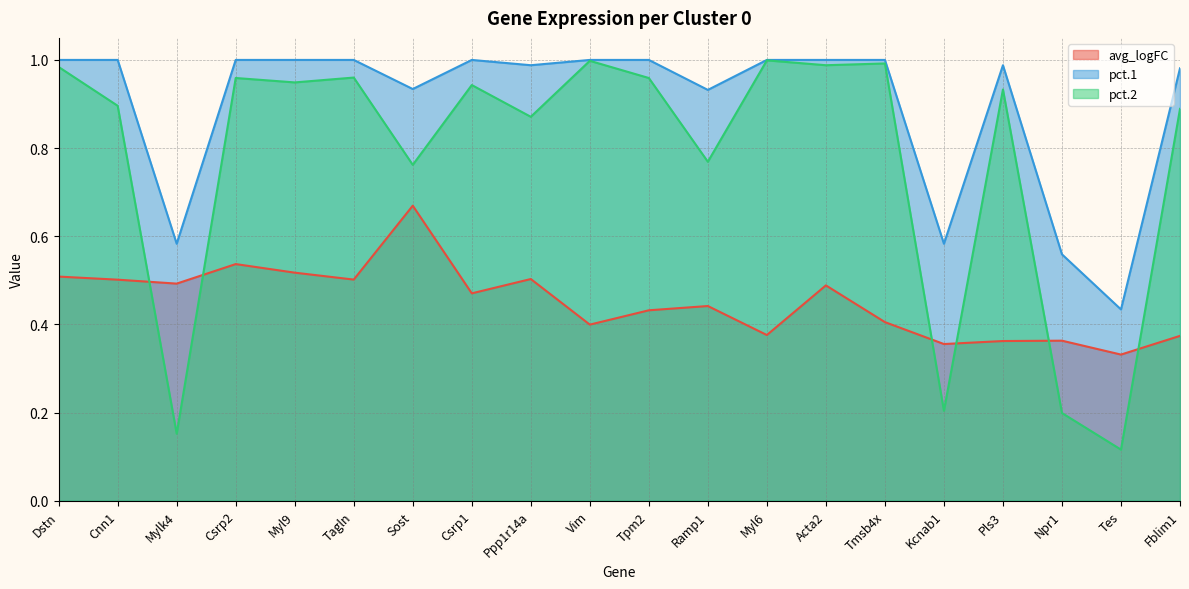

Rank the series at Dstn from highest to lowest value.

pct.1, pct.2, avg_logFC